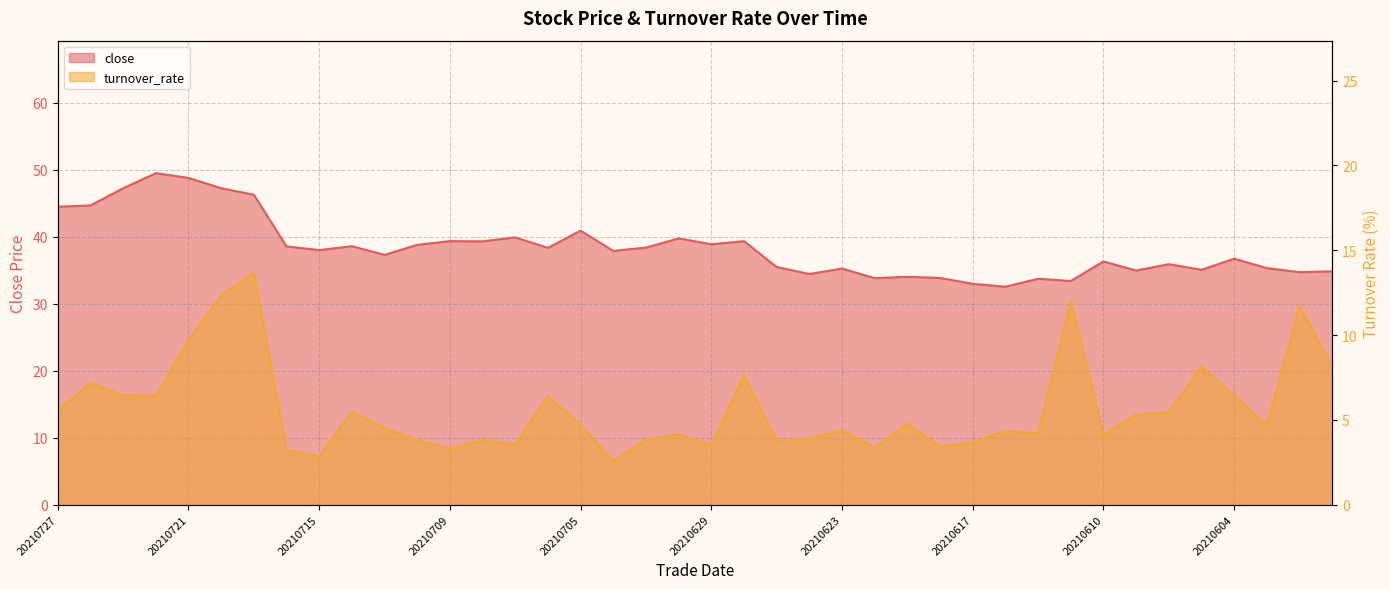

What is the value of the turnover_rate point at the 37th from the left?

6.5